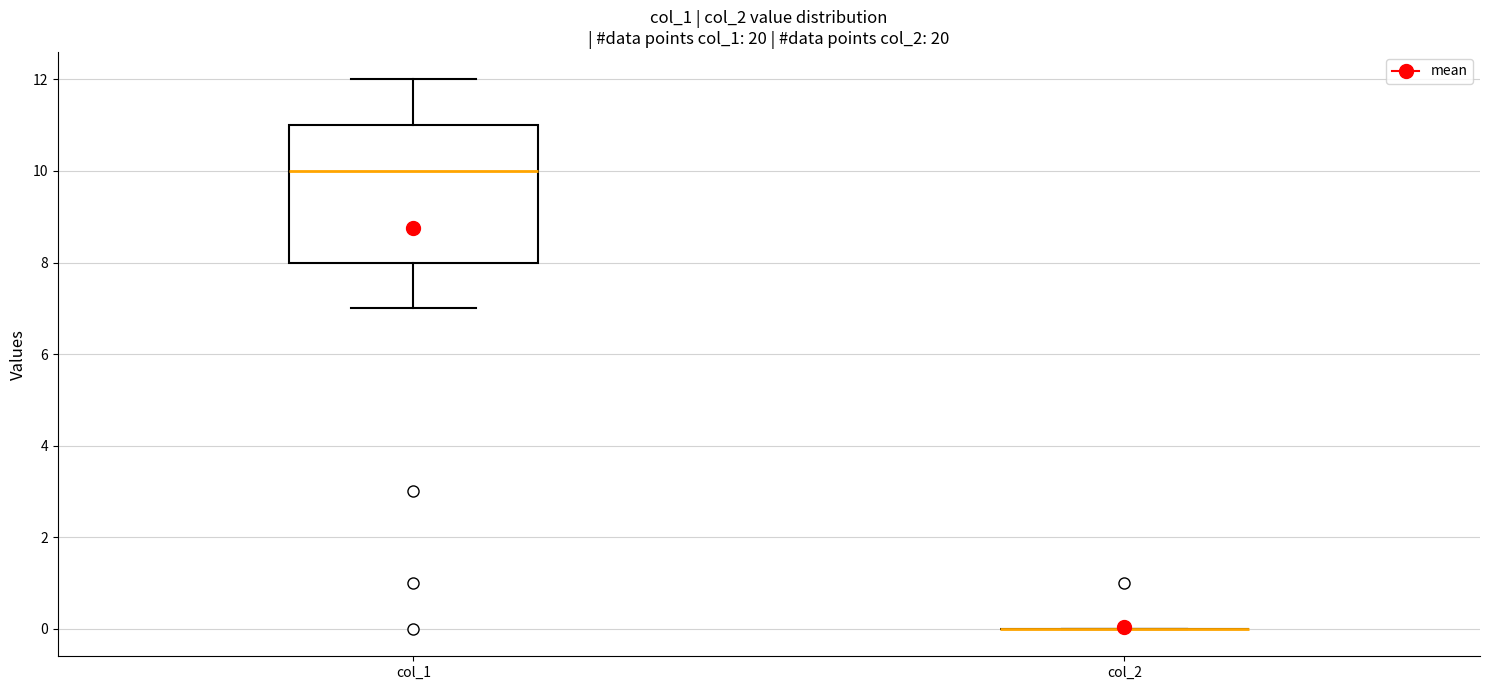

Where does the lower whisker of the box for col_1 end on the y-axis? The values are not printed on the chart, so give them approximately, as read against the axis.

7